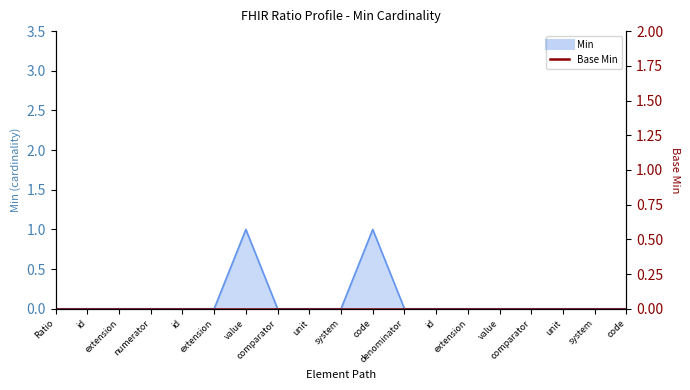

What is the difference between the maximum and minimum values?

1